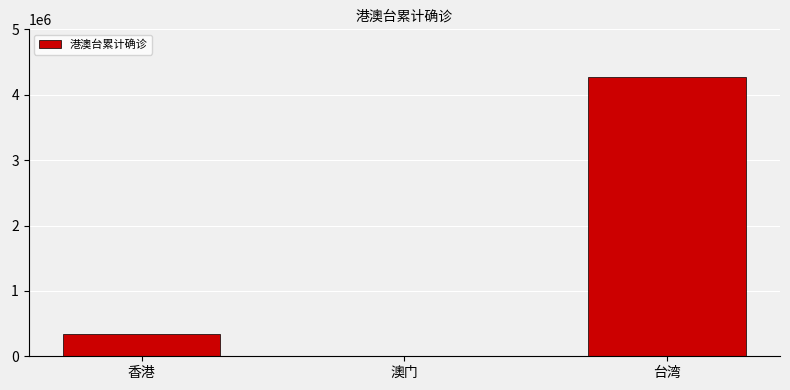

What is the change in value from 澳门 to 台湾?

+4264046